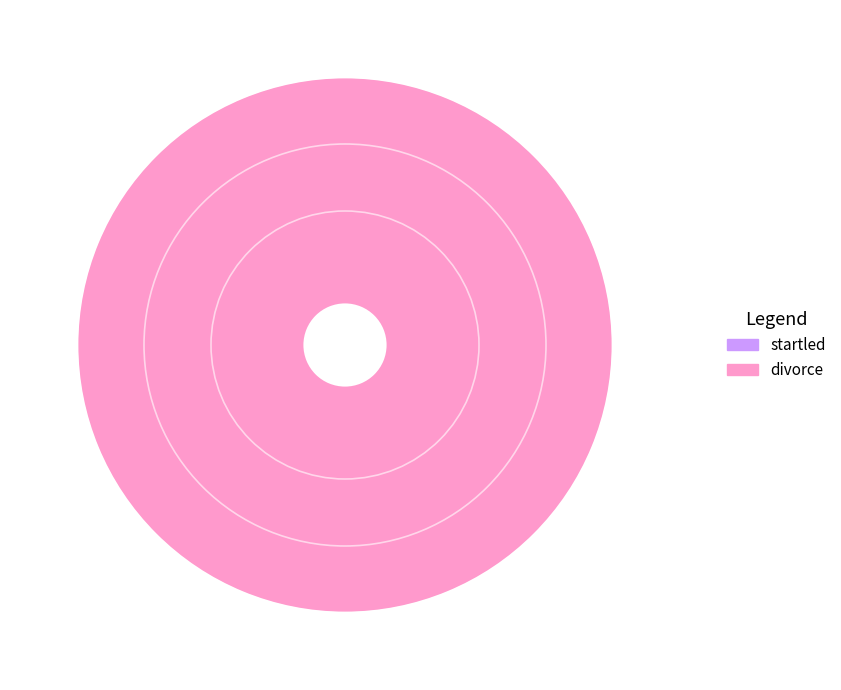

Does divorce represent more than half of the total?

Yes